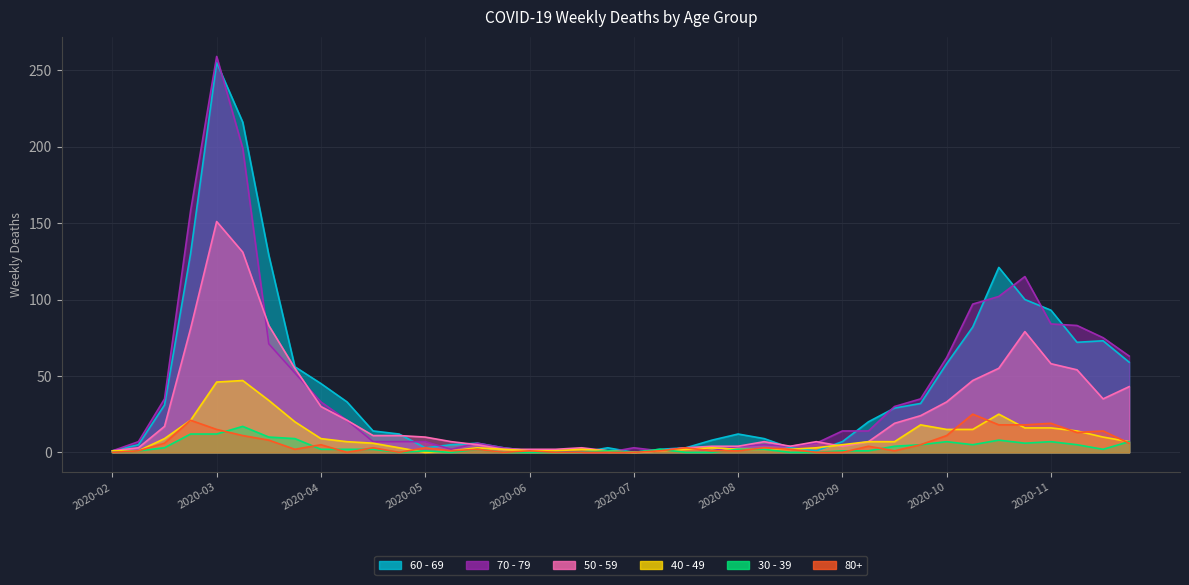

Is it true that 70 - 79 equals 56 at 2020-09-28?

False